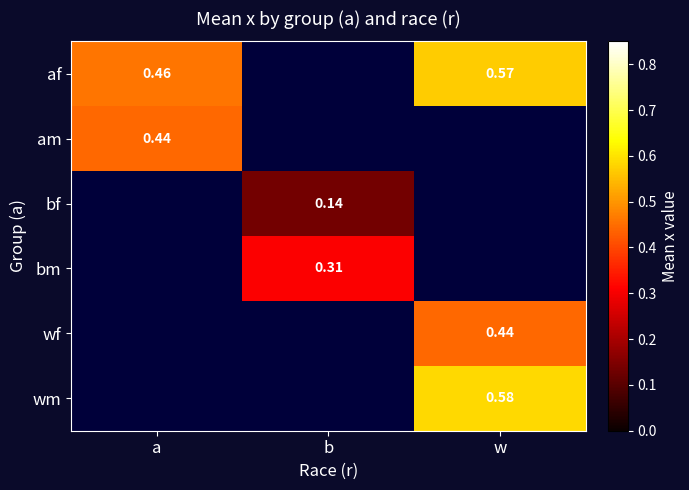

What is the difference between the wm values at a and w?

0.6